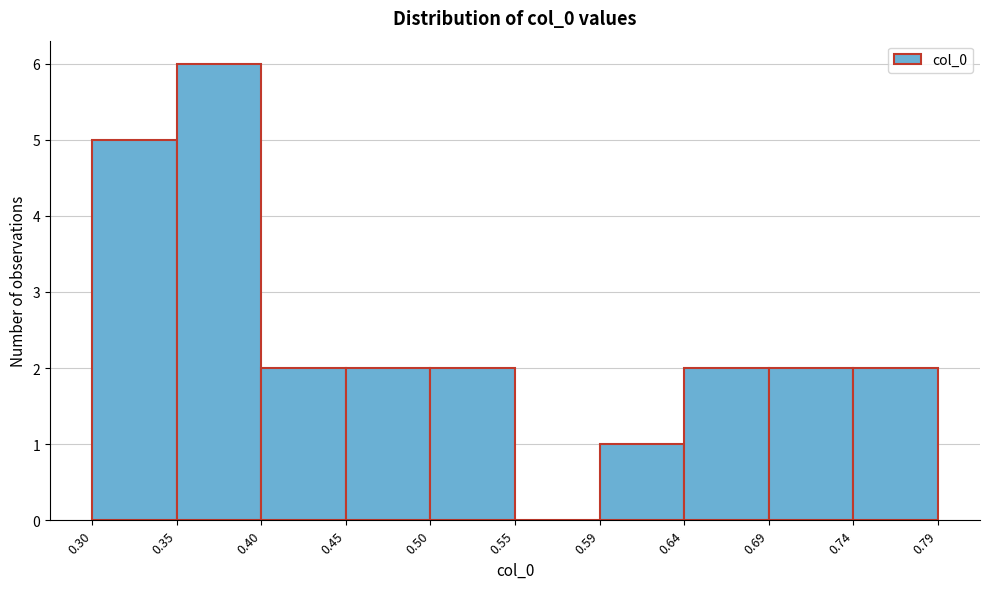

Reading left to right, list every bar in this chart as the range it spans on the x-axis followed by its height. The values are not printed on the chart, so give them approximately, as read against the axis.

0.30 to 0.35: 5
0.35 to 0.40: 6
0.40 to 0.45: 2
0.45 to 0.50: 2
0.50 to 0.55: 2
0.55 to 0.59: 0
0.59 to 0.64: 1
0.64 to 0.69: 2
0.69 to 0.74: 2
0.74 to 0.79: 2